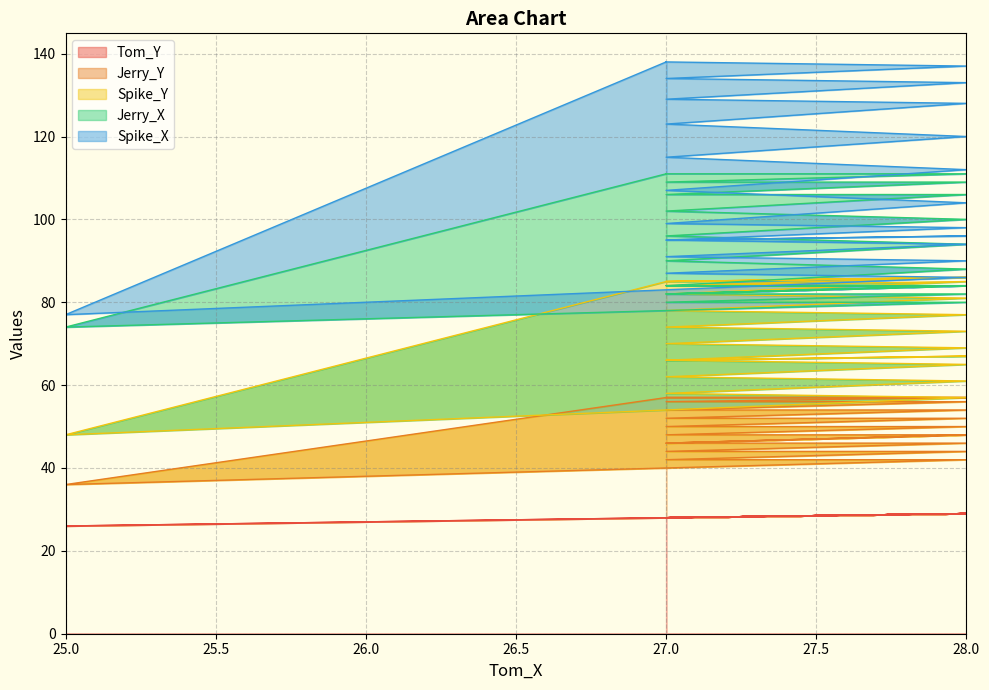

In Jerry_Y, how many points are lower than both neighbors (excluding endpoints)?

4